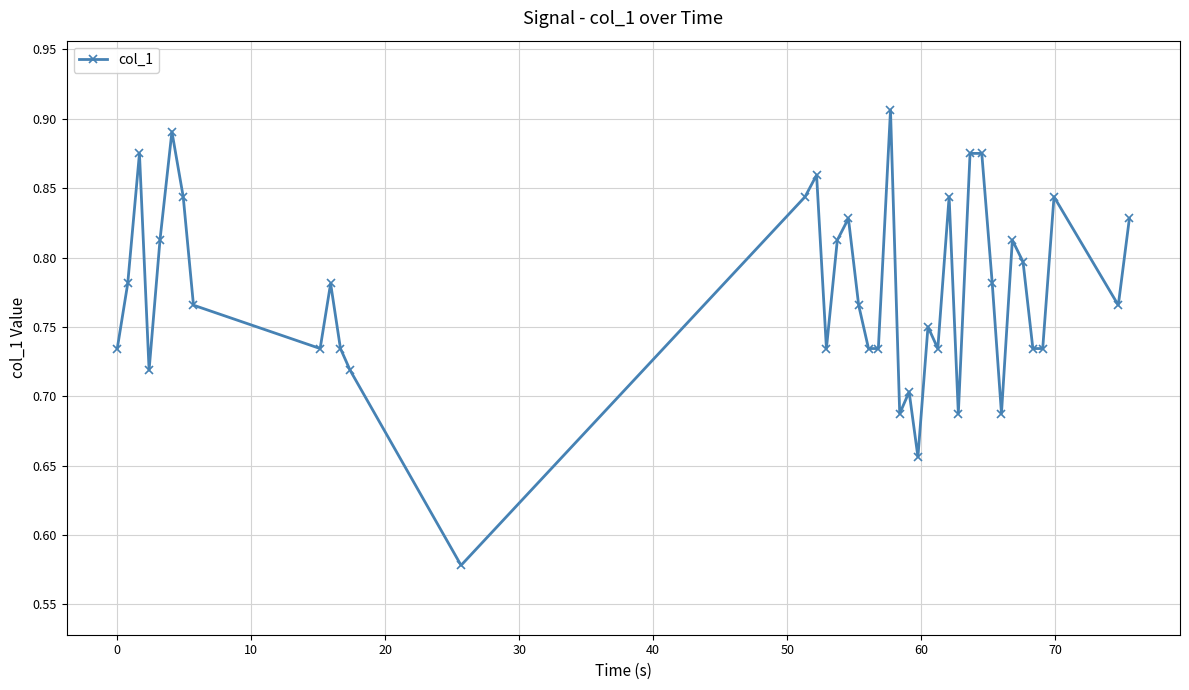

True or false: the data has more than 1 interior local peaks.

True